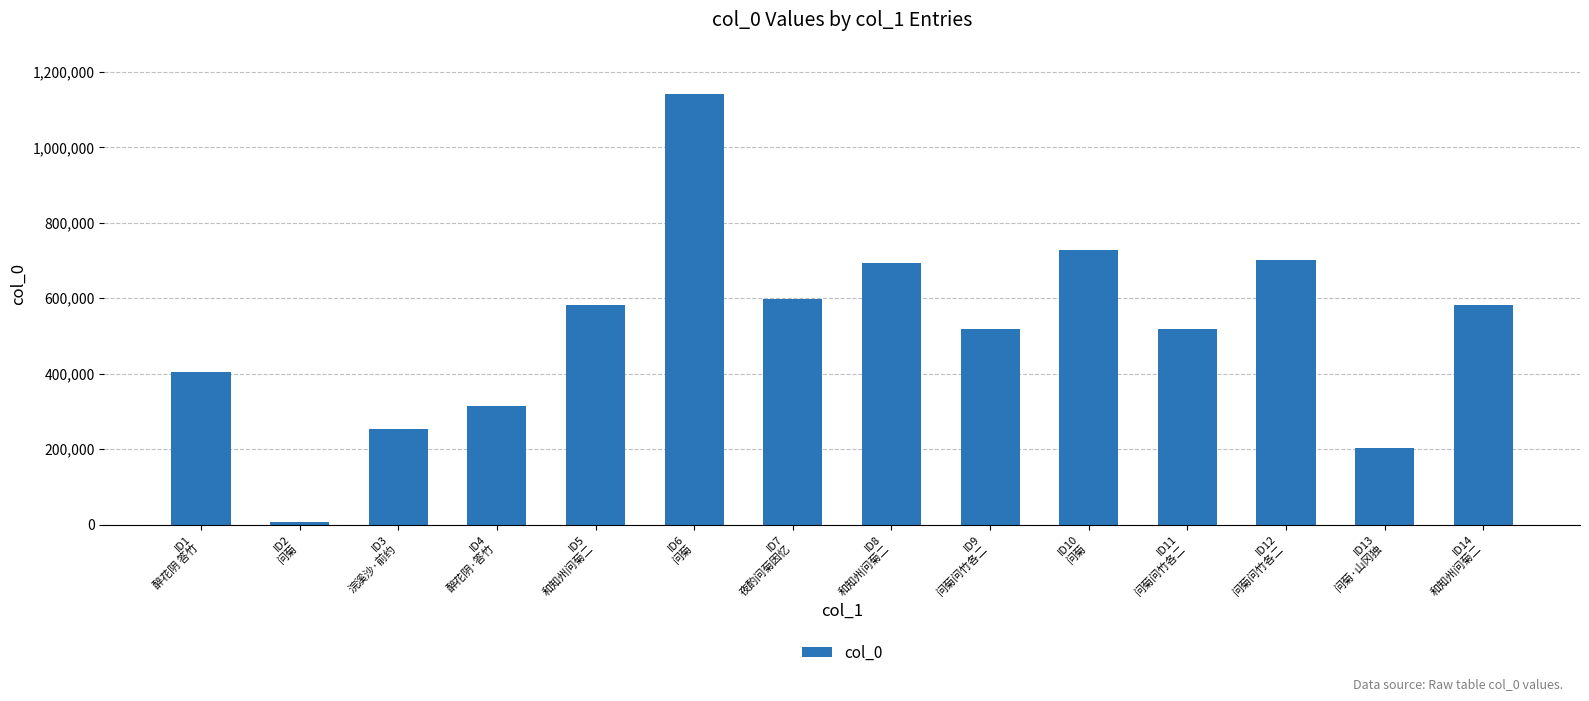

What is the difference between the maximum and second lowest values?

937989